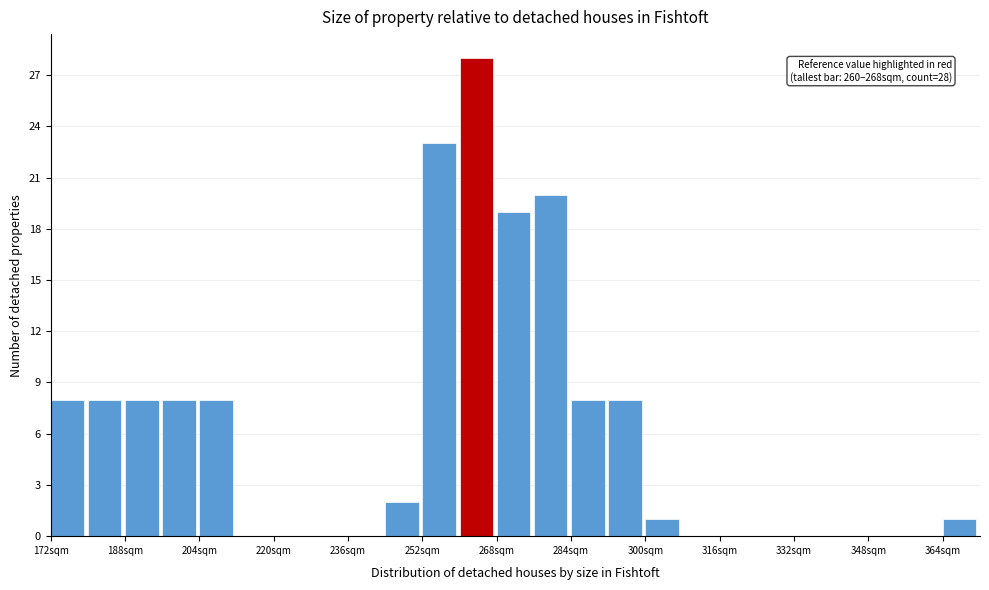

Which range on the x-axis has the tallest bar?

260 to 268